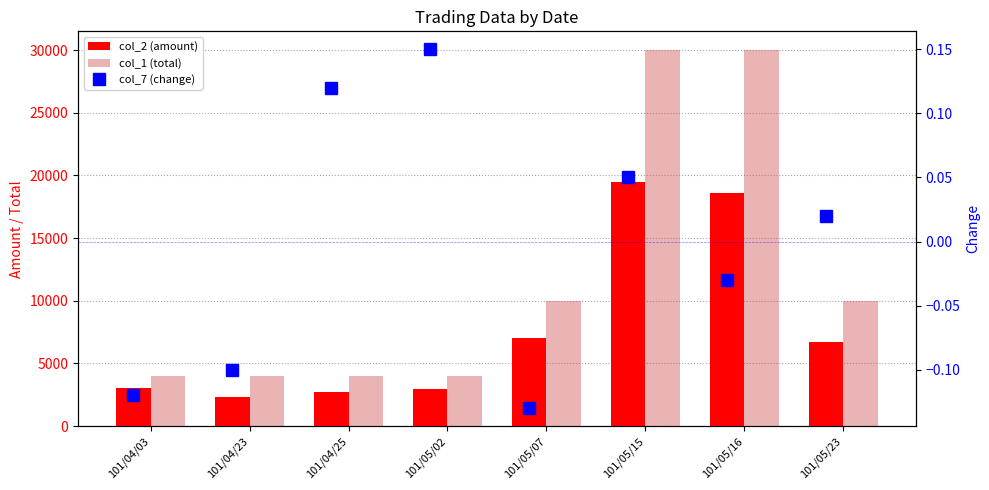

True or false: col_7 (change) has a value of 0.1 at 101/04/25.

False